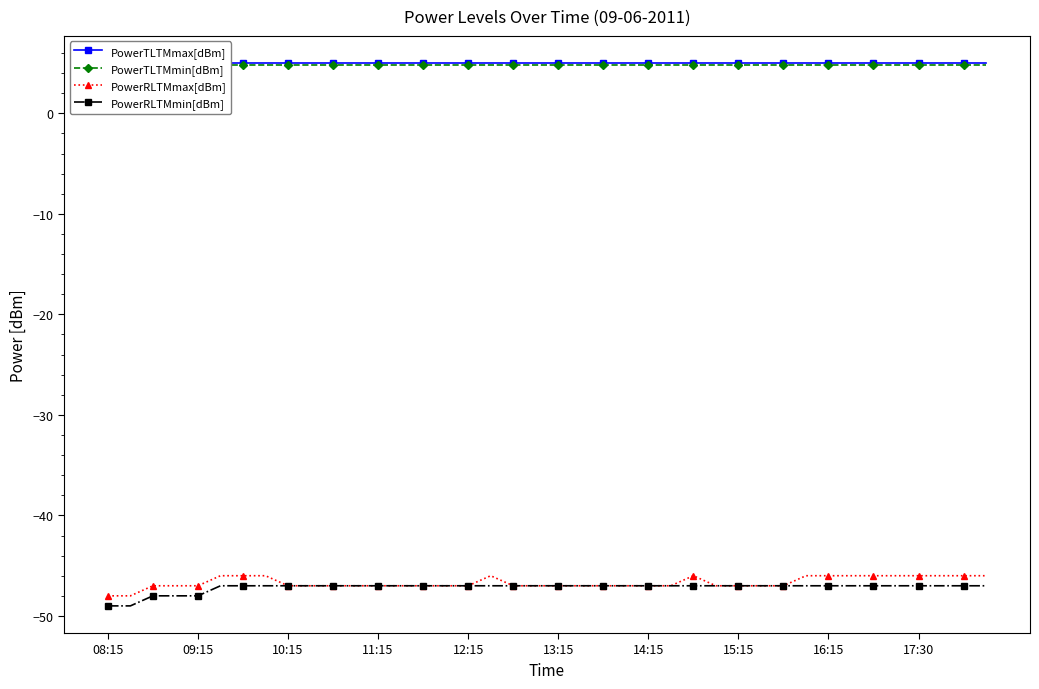

What is the sum of the PowerRLTMmax[dBm] values at 18 and 08:15?

-95.0